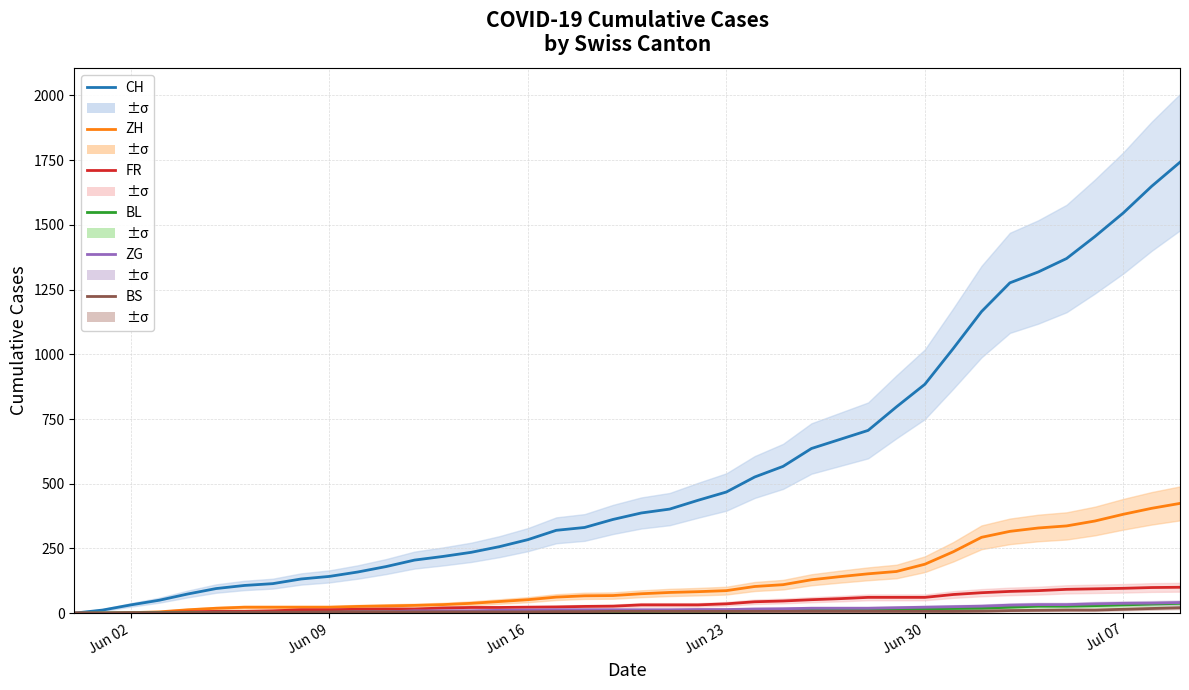

Which series has the widest spread of values?

CH